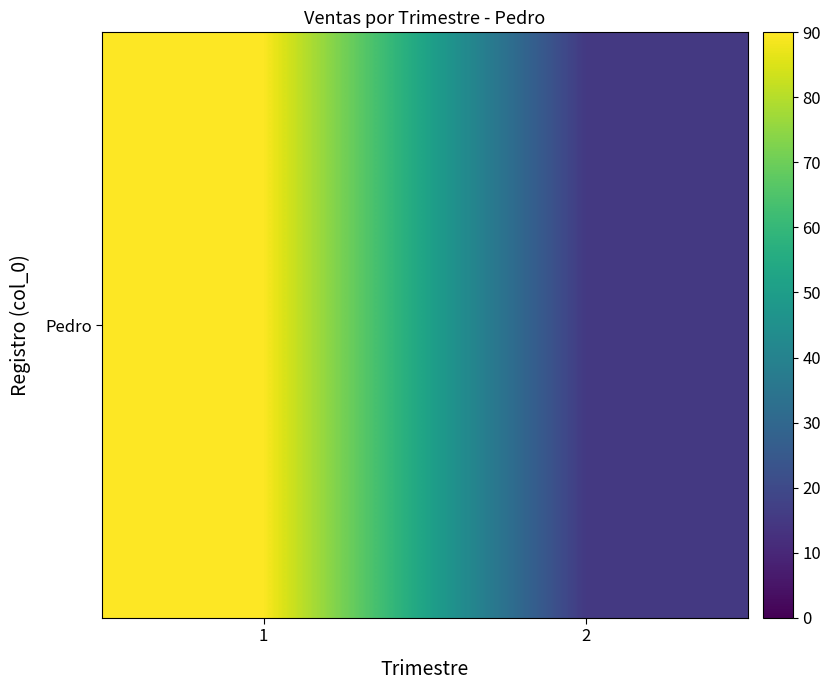

What is the greatest value displayed?

90